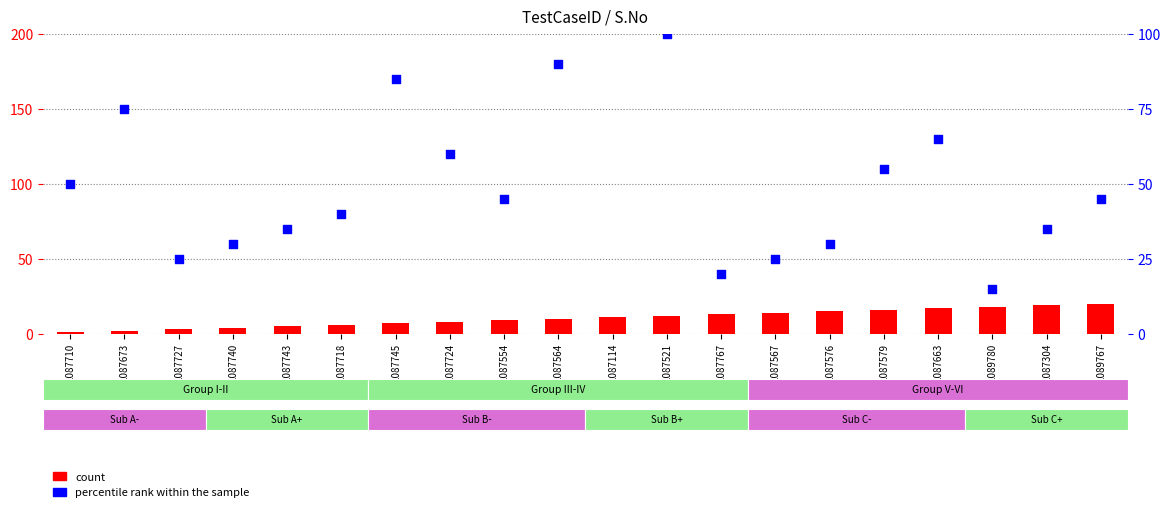

What are all the series names shown in the legend?

count, percentile rank within the sample